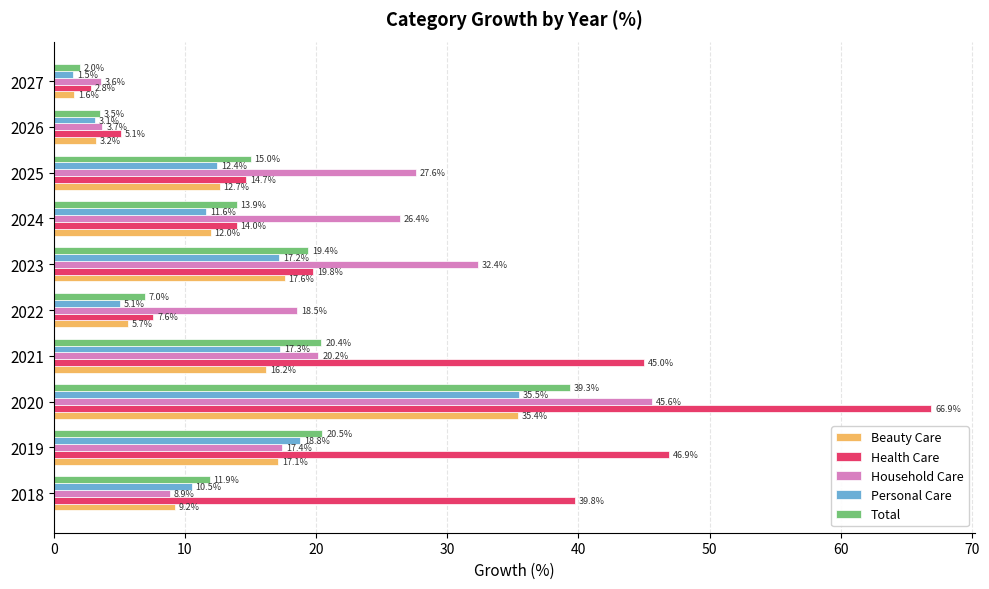

Is it true that Total equals 5.6 at 2026?

False